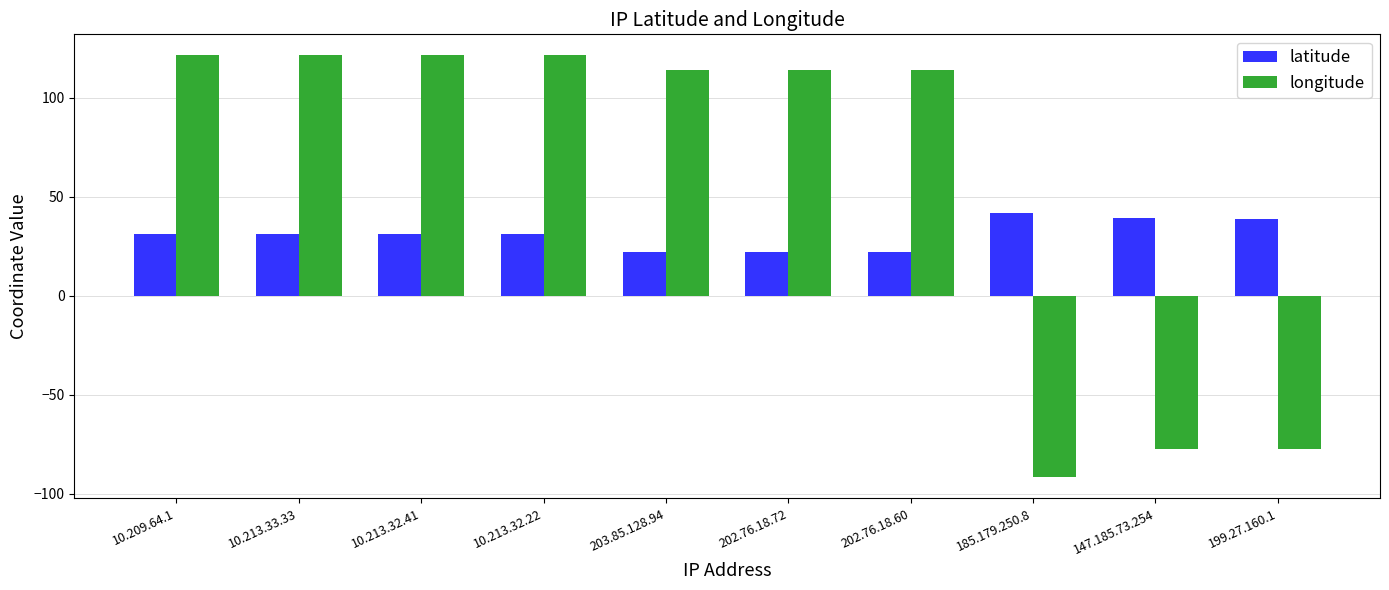

Is the value of latitude at 147.185.73.254 greater than the value of longitude at 199.27.160.1?

Yes